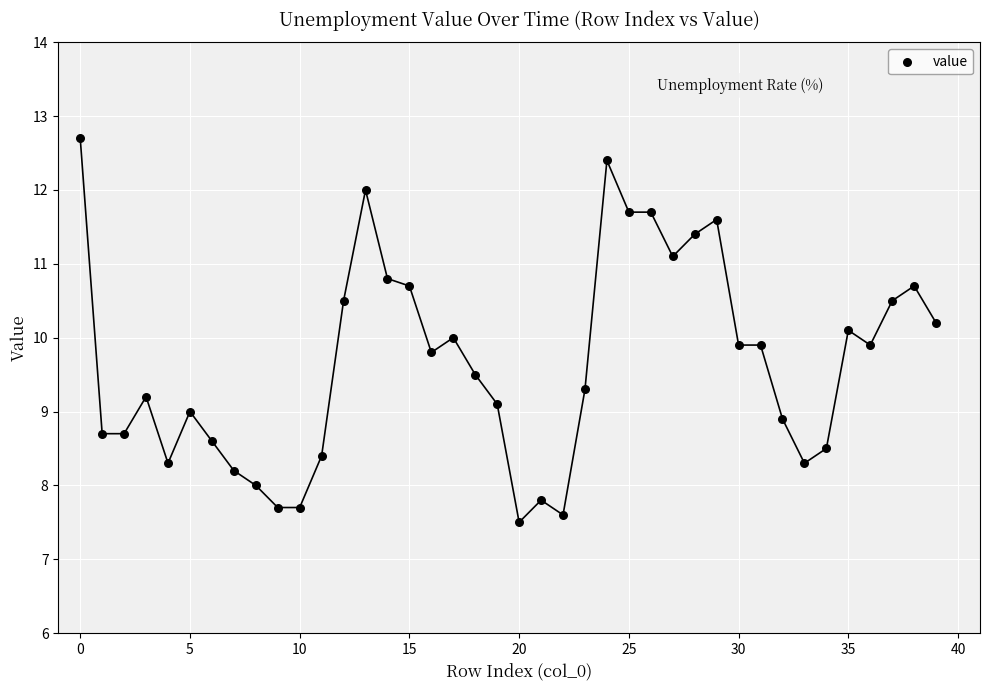

Count the number of points in this scatter plot.

40